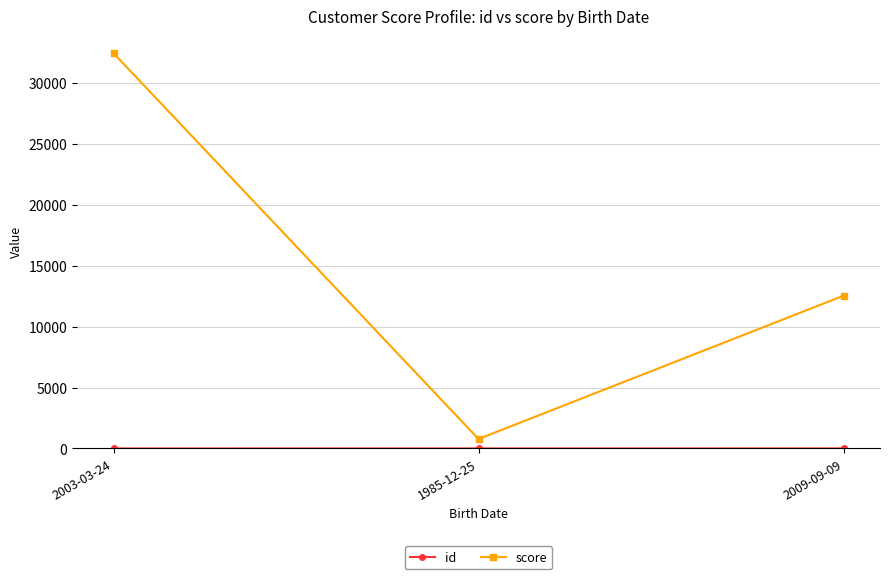

How many score values are between 777 and 32434?

3